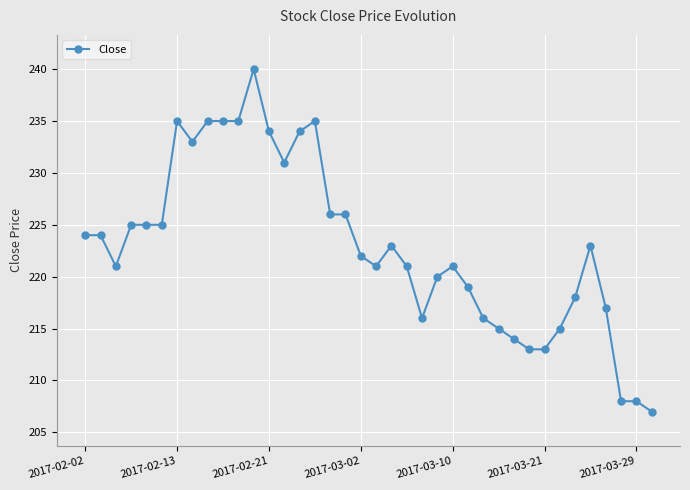

What is the average value?

223